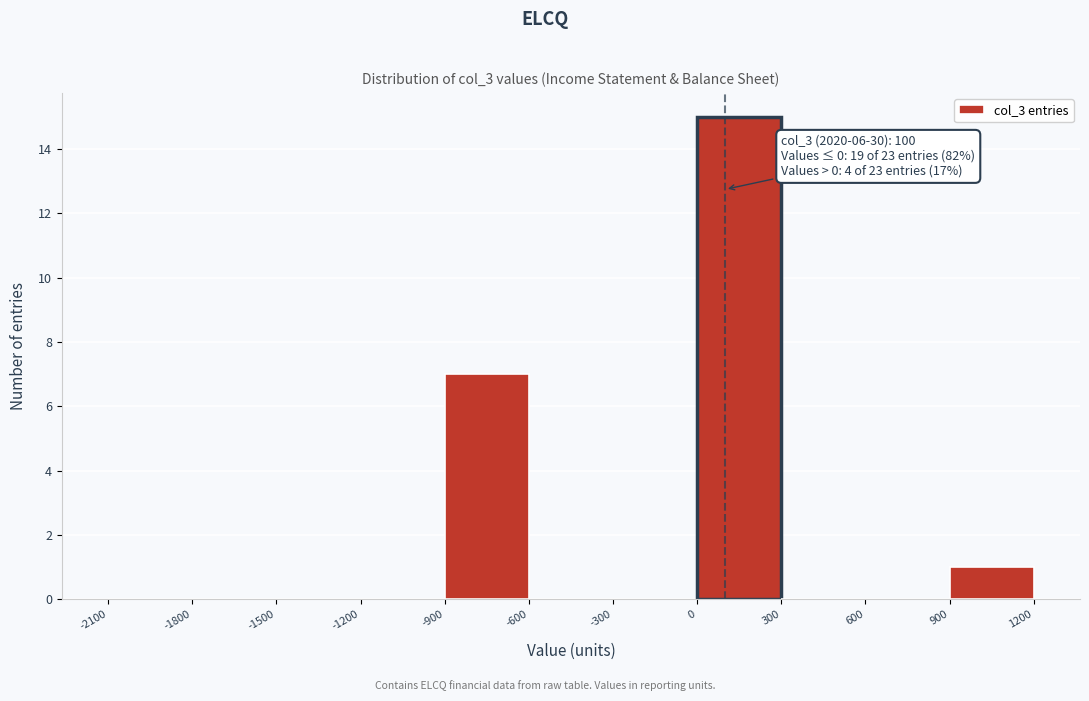

Over which range of the x-axis is the bar tallest?

0 to 300